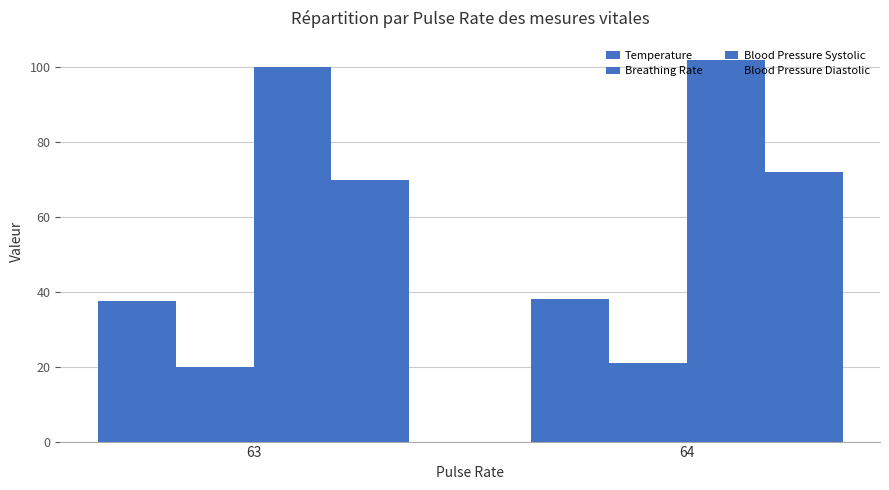

Rank the series by their maximum value, from lowest to highest.

Breathing Rate, Temperature, Blood Pressure Diastolic, Blood Pressure Systolic